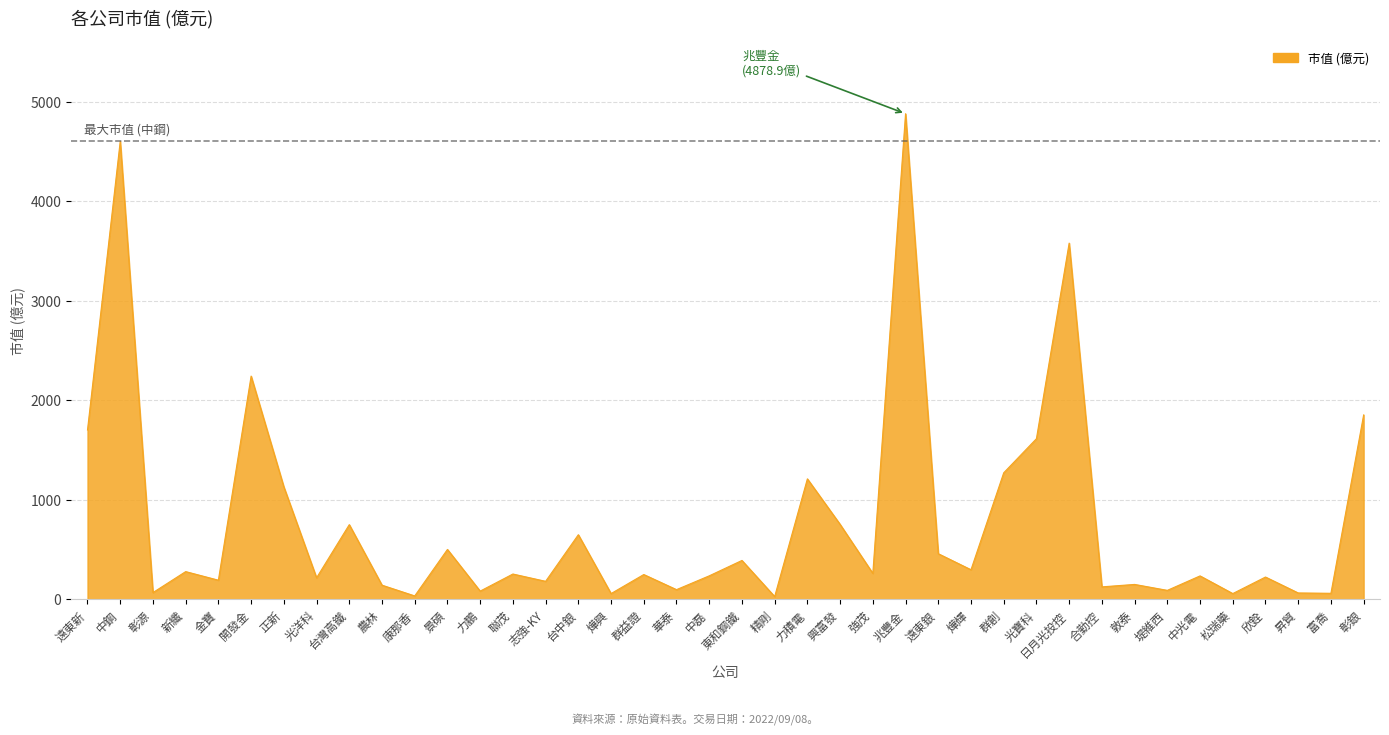

Is it true that the value at 新纖 is 280.0?

True